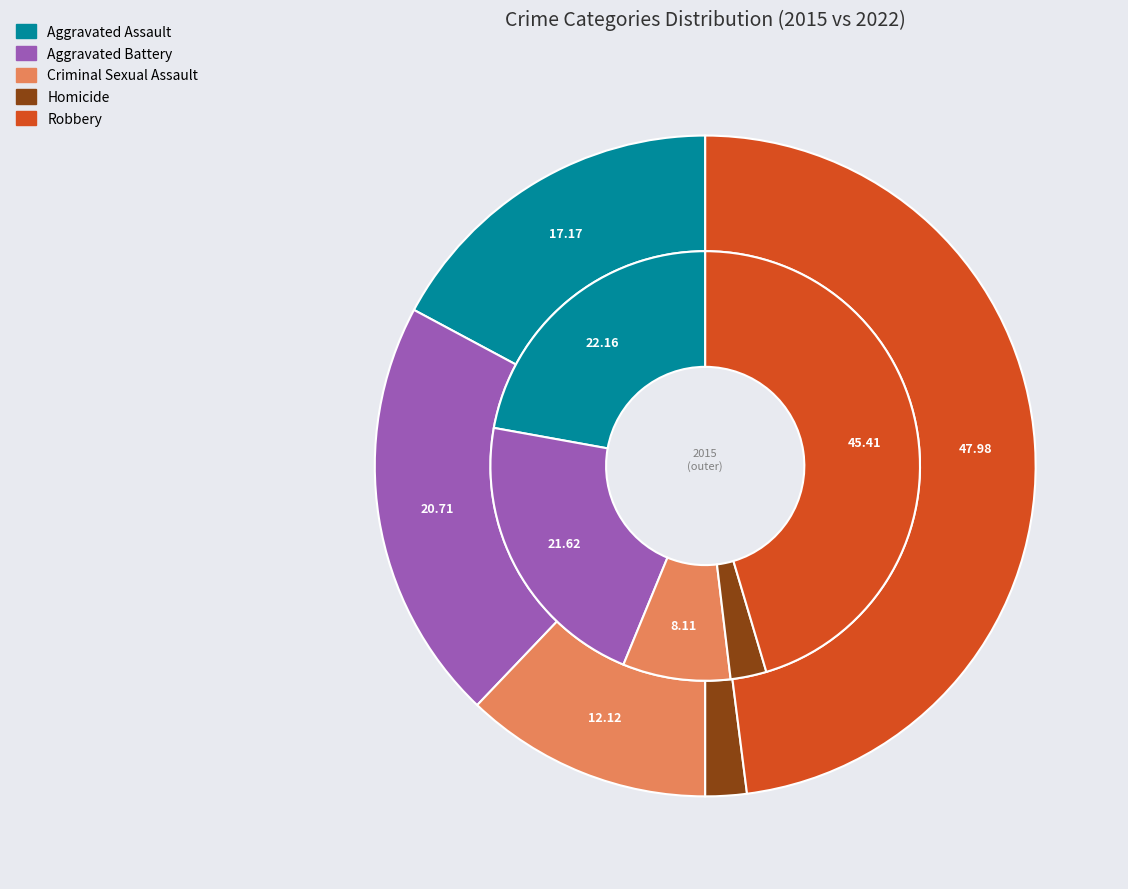

How many slices are in this pie chart?

5